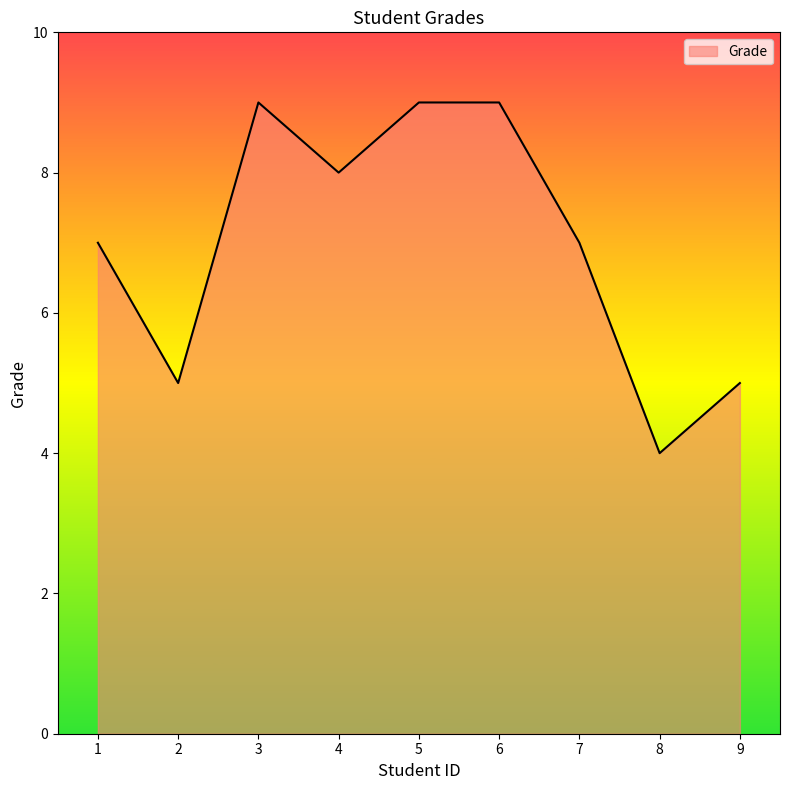

Reading left to right, extract all data points from this chart.

7	5	9	8	9	9	7	4	5